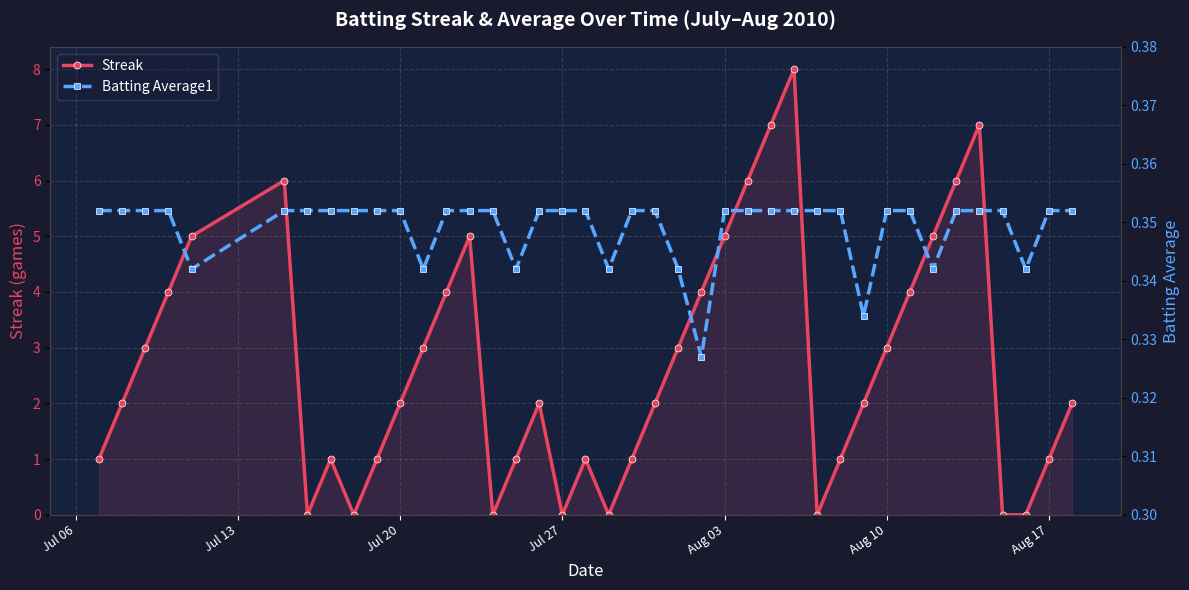

How many interior local peaks does the Streak series have?

7